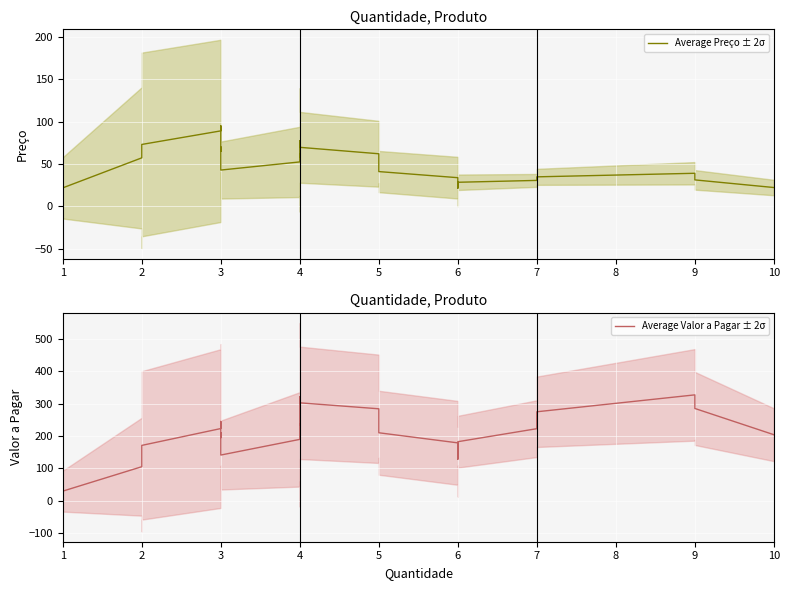

Which series has the largest total across all categories?

Average Valor a Pagar ± 2σ